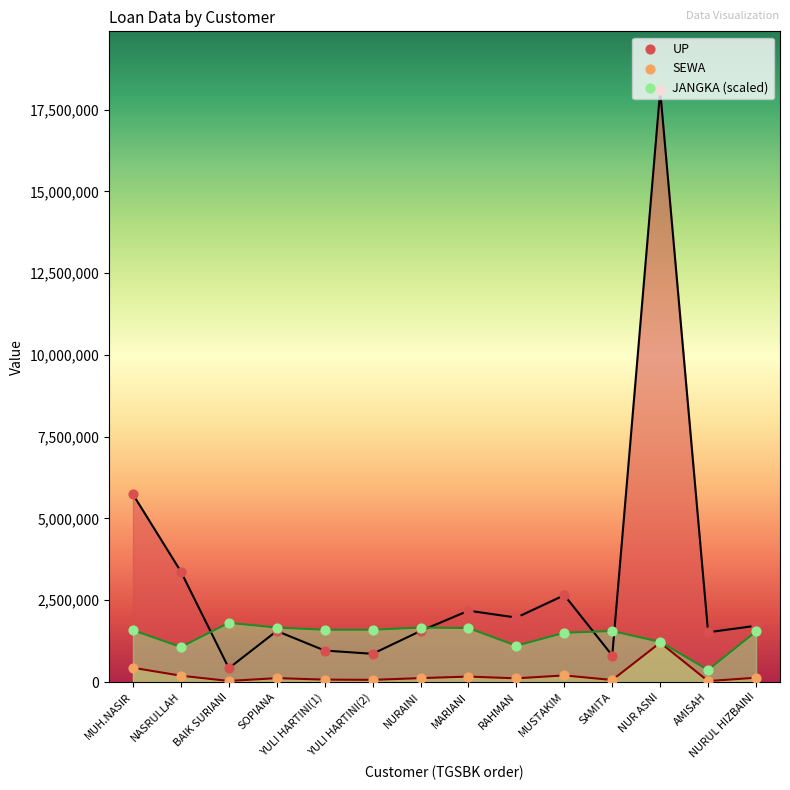

Is the value of UP at MARIANI greater than the value of JANGKA (scaled) at NASRULLAH?

Yes